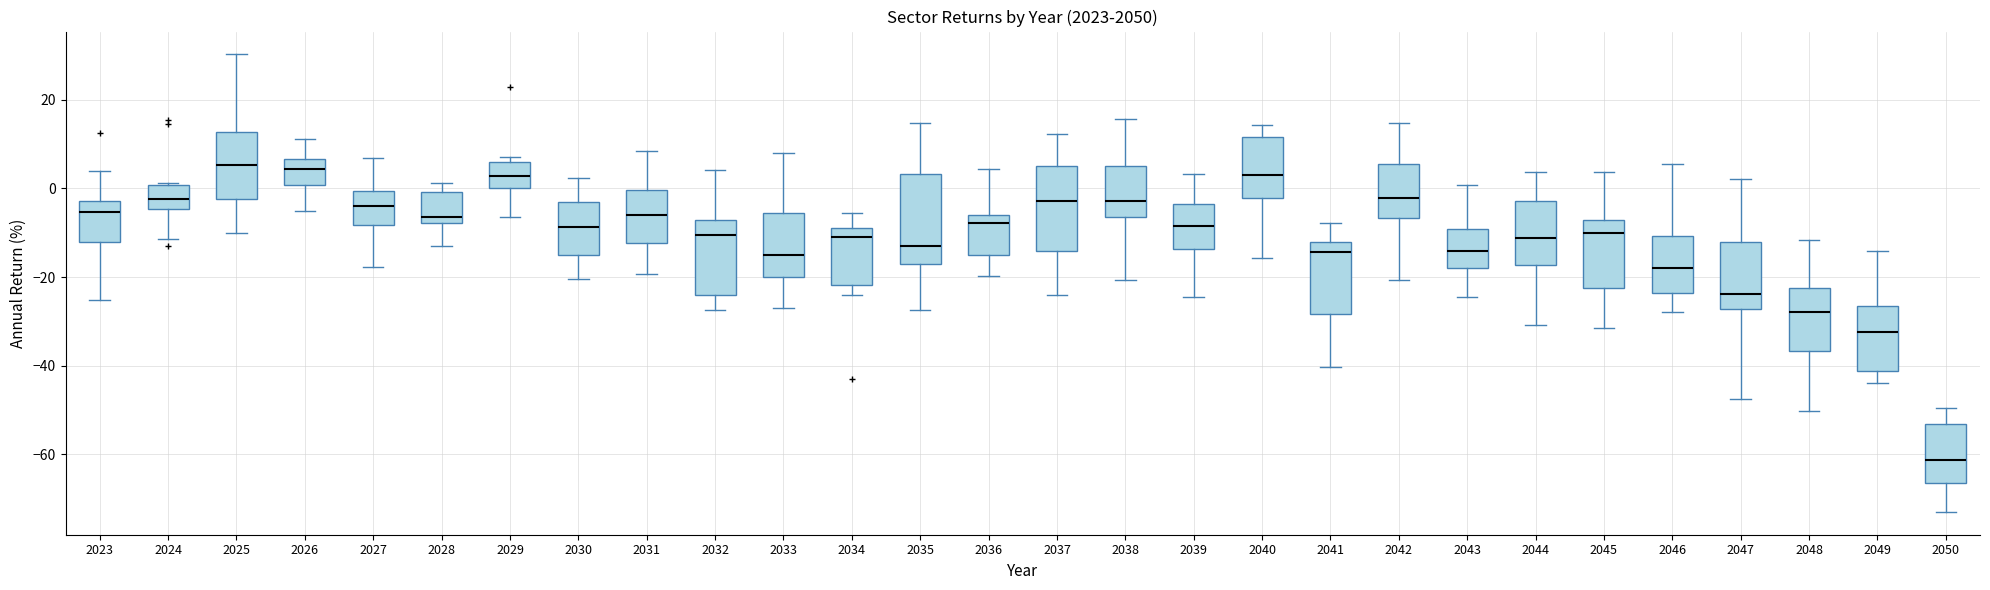

Reading left to right, transcribe this box plot: for each box, give where its median line is, the range the box spans, and where its two whiskers end, as read against the y-axis. The values are not printed on the chart, so give them approximately, as read against the axis.

2023: median -6, box -12 to -2, whiskers -26 to 4
2024: median -2, box -4 to 0, whiskers -12 to 2
2025: median 6, box -2 to 12, whiskers -10 to 30
2026: median 4, box 0 to 6, whiskers -6 to 12
2027: median -4, box -8 to 0, whiskers -18 to 6
2028: median -6, box -8 to 0, whiskers -14 to 2
2029: median 2, box 0 to 6, whiskers -6 to 6 (just above the box's upper edge)
2030: median -8, box -14 to -4, whiskers -20 to 2
2031: median -6, box -12 to 0, whiskers -20 to 8
2032: median -10, box -24 to -8, whiskers -28 to 4
2033: median -16, box -20 to -6, whiskers -28 to 8
2034: median -10, box -22 to -8, whiskers -24 to -6
2035: median -12, box -18 to 4, whiskers -28 to 14
2036: median -8, box -14 to -6, whiskers -20 to 4
2037: median -2, box -14 to 4, whiskers -24 to 12
2038: median -2, box -6 to 6, whiskers -20 to 16
2039: median -8, box -14 to -4, whiskers -24 to 4
2040: median 4, box -2 to 12, whiskers -16 to 14
2041: median -14, box -28 to -12, whiskers -40 to -8
2042: median -2, box -6 to 6, whiskers -20 to 14
2043: median -14, box -18 to -10, whiskers -24 to 0
2044: median -12, box -18 to -2, whiskers -30 to 4
2045: median -10, box -22 to -8, whiskers -32 to 4
2046: median -18, box -24 to -10, whiskers -28 to 6
2047: median -24, box -28 to -12, whiskers -48 to 2
2048: median -28, box -36 to -22, whiskers -50 to -12
2049: median -32, box -42 to -26, whiskers -44 to -14
2050: median -62, box -66 to -54, whiskers -72 to -50